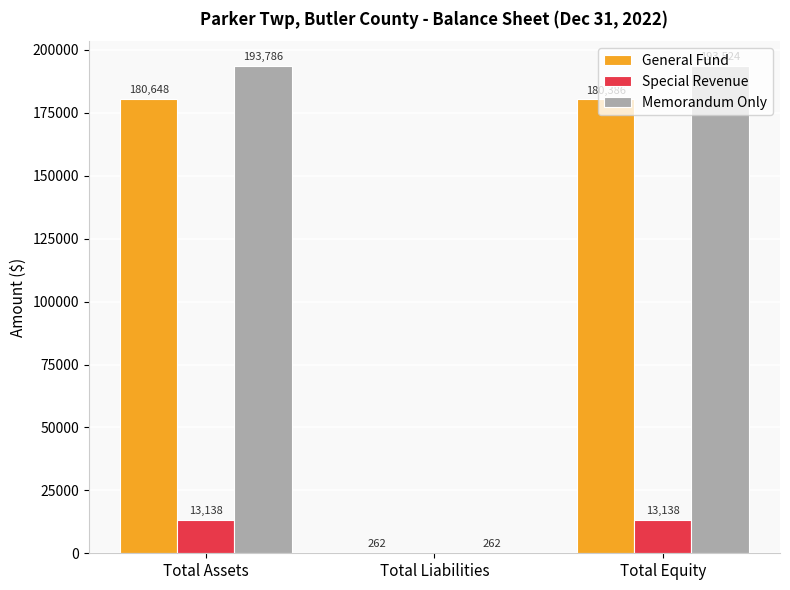

The General Fund series shows 276000 at Total Equity. True or false?

False